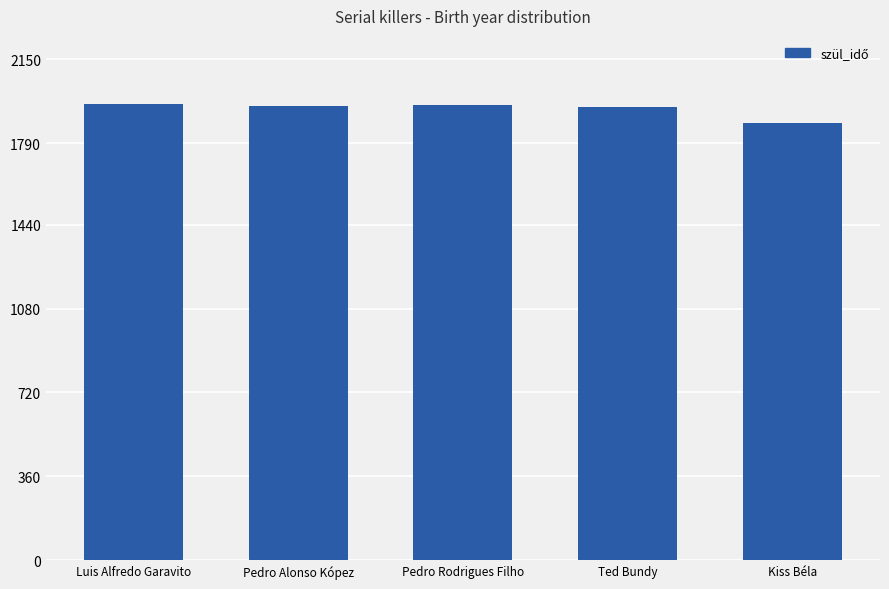

What is the sum of the values at Ted Bundy and Pedro Alonso Kópez?

3894